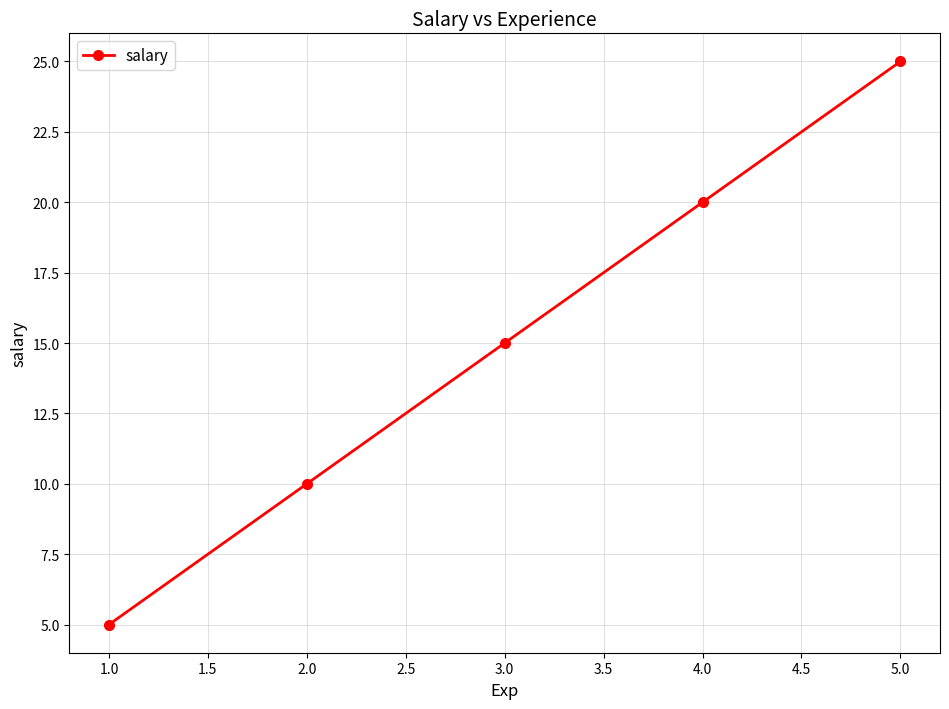

Rank the categories by value from lowest to highest.

1.0, 2.0, 3.0, 4.0, 5.0